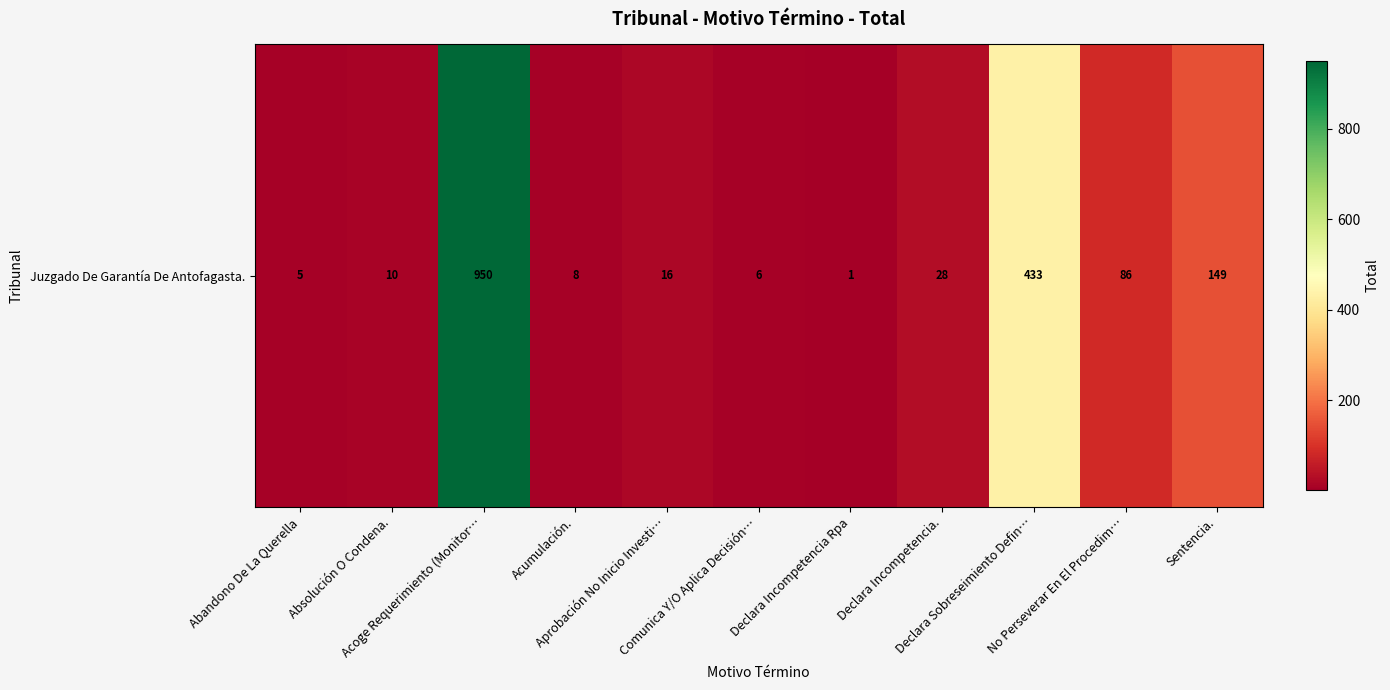

How many values are below 16?

5